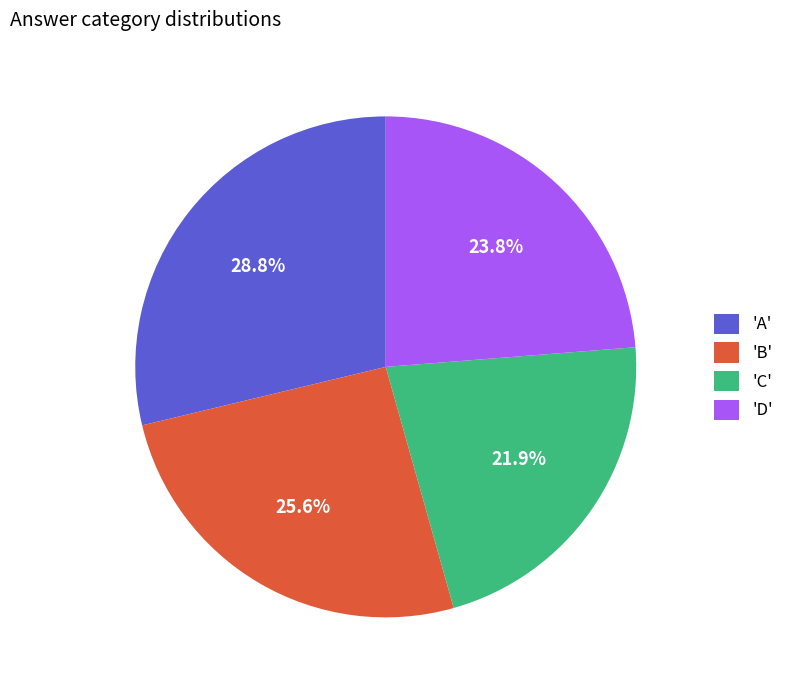

Which slice is the largest?

'A'